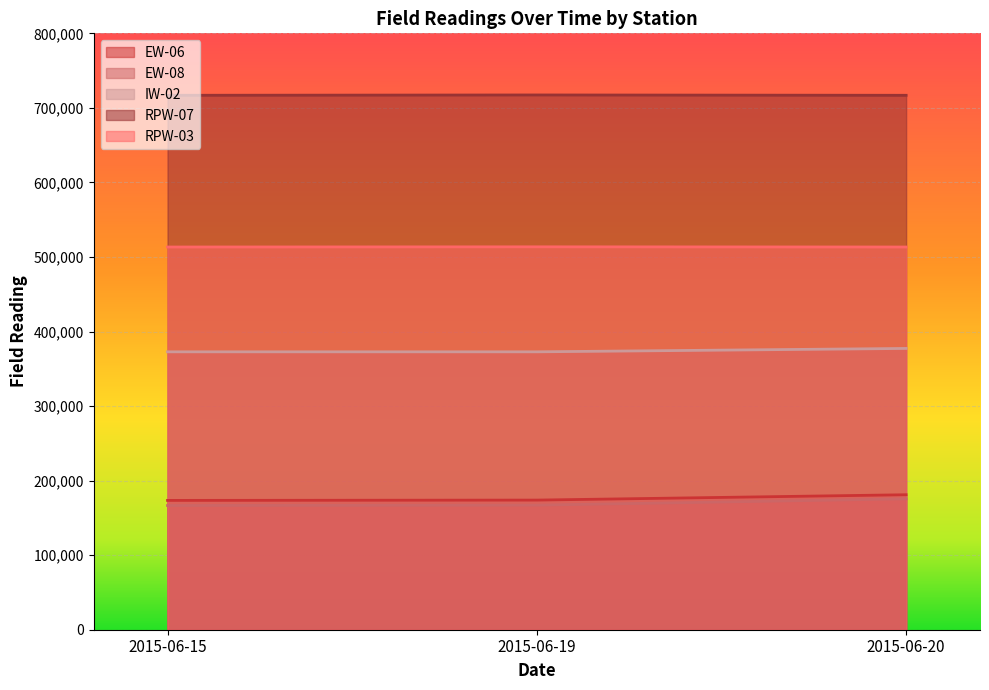

Read the EW-08 value at 2015-06-20, to the nearest 10.

175570